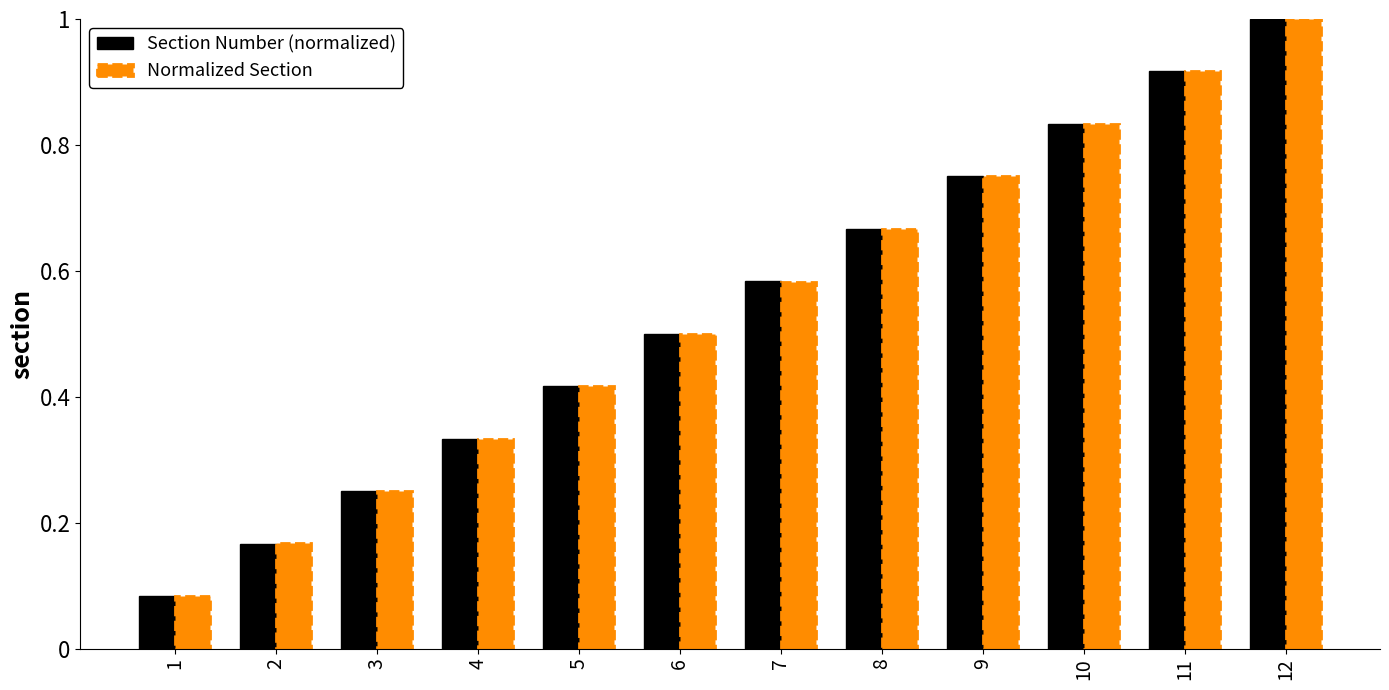

List the labels in order of Section Number (normalized) value, largest first.

12, 11, 10, 9, 8, 7, 6, 5, 4, 3, 2, 1